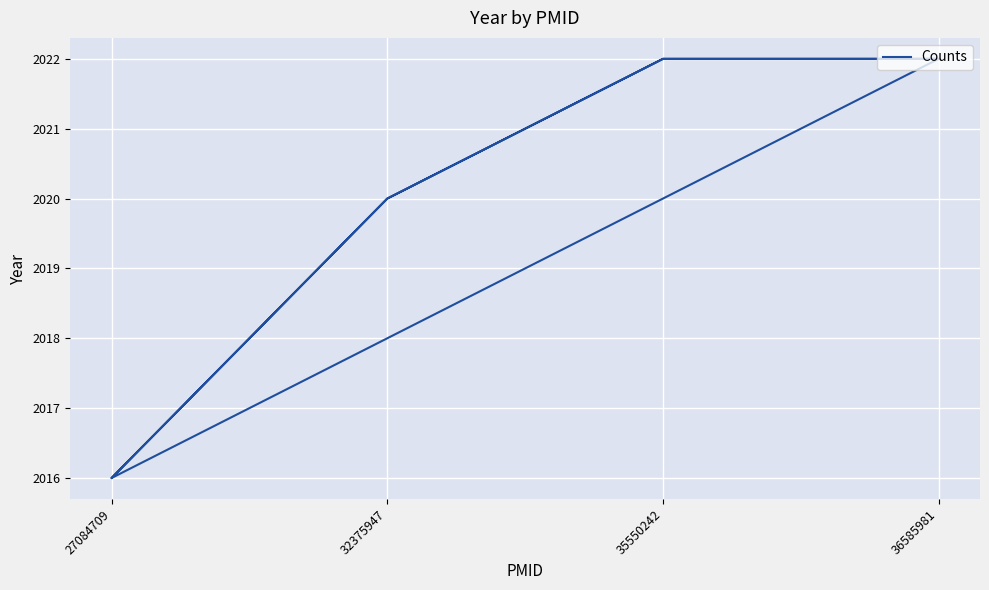

What is the change in value from 27084709 to 35550242?

+6